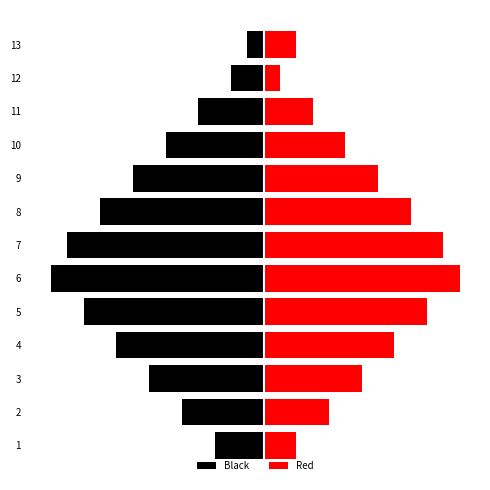

What is the sum of all Black values?

-91